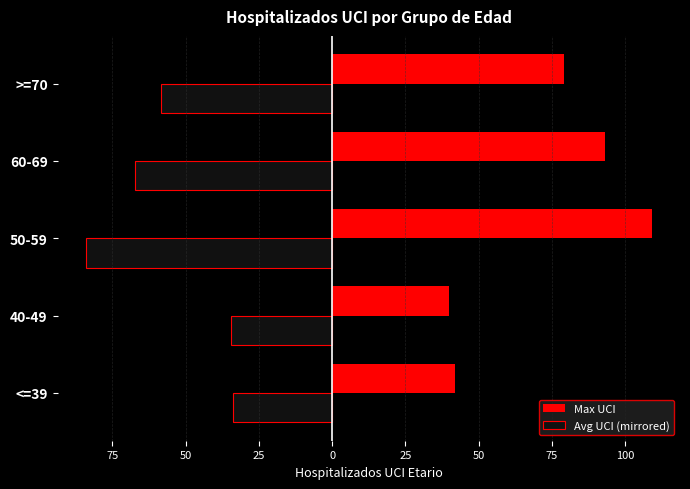

What are all the series names shown in the legend?

Max UCI, Avg UCI (mirrored)